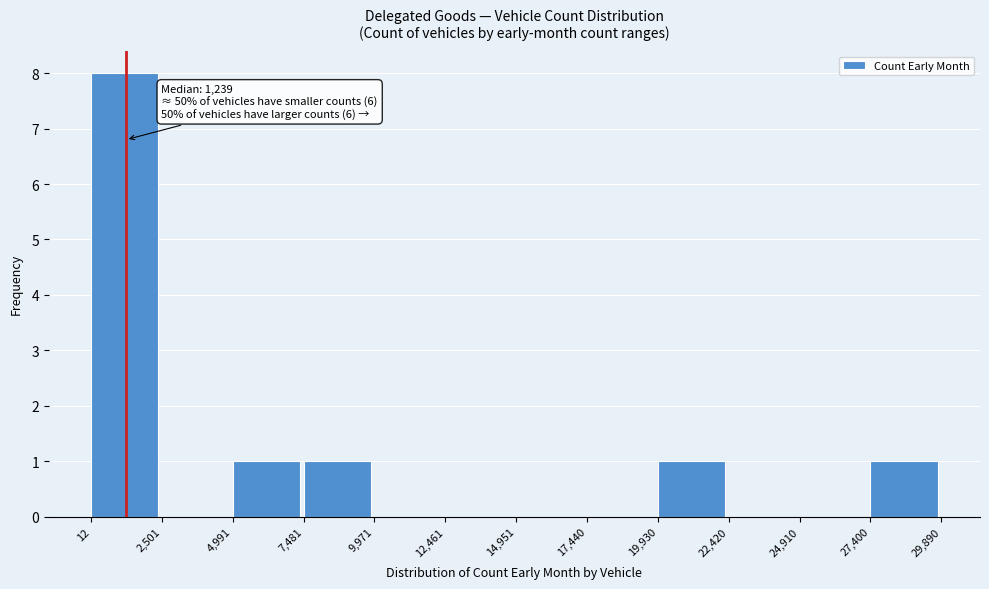

Over which range of the x-axis is the bar tallest?

12 to 2,501